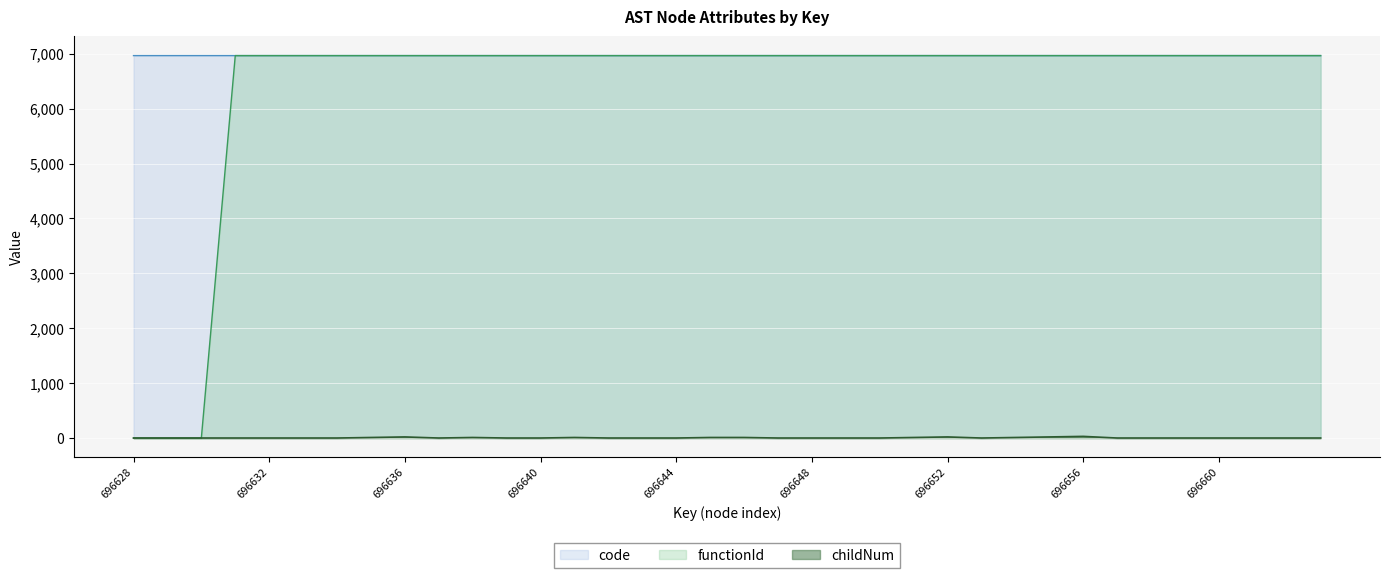

Rank the categories by code value from lowest to highest.

696628, 696629, 696630, 696631, 696632, 696633, 696634, 696635, 696636, 696637, 696638, 696639, 696640, 696641, 696642, 696643, 696644, 696645, 696646, 696647, 696648, 696649, 696650, 696651, 696652, 696653, 696654, 696655, 696656, 696657, 696658, 696659, 696660, 696661, 696662, 696663